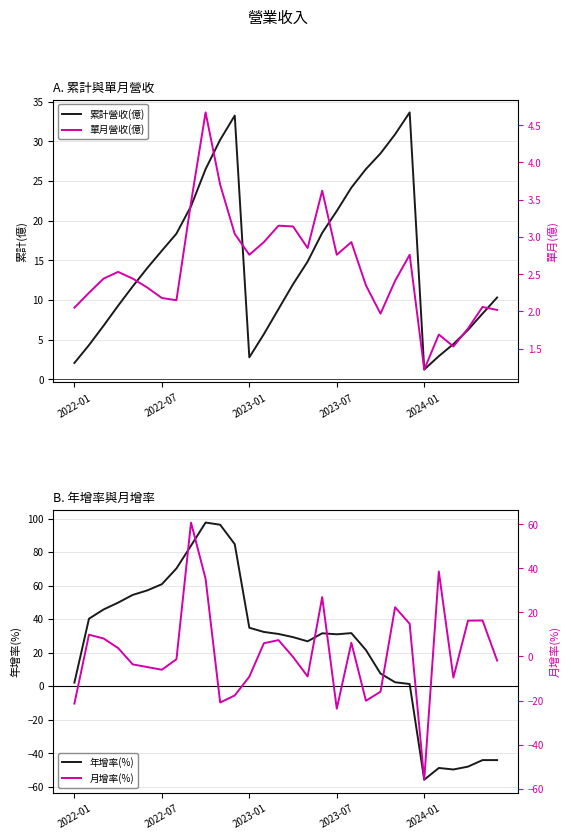

What is the greatest value displayed?

97.6